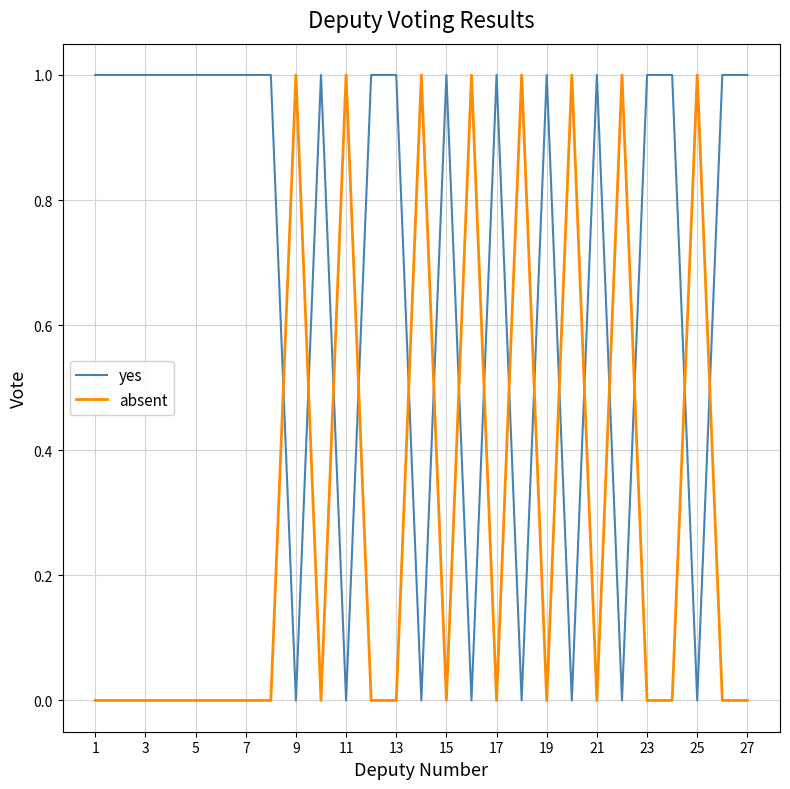

True or false: yes and absent intersect in this chart.

True